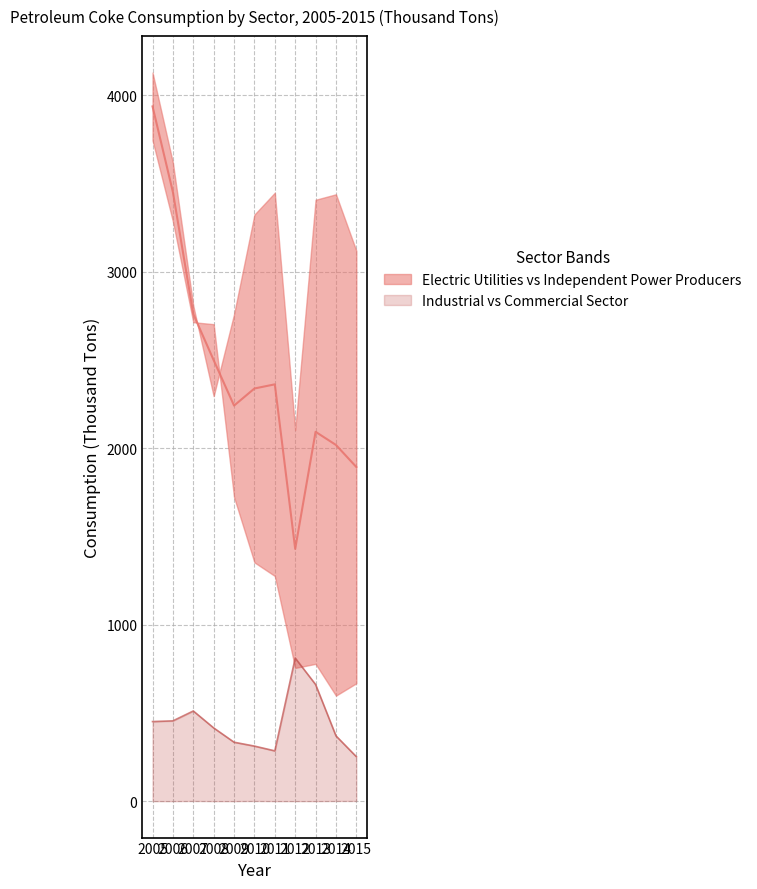

List the series in order of their peak value, highest first.

Electric Utilities, Independent Power Producers, Industrial Sector, Commercial Sector